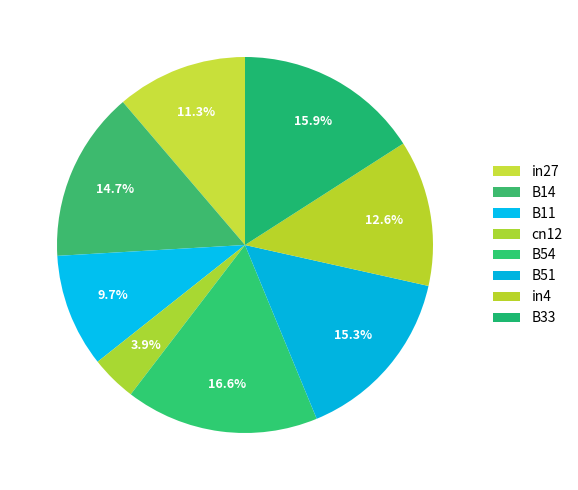

Between B51 and B54, which is larger?

B54